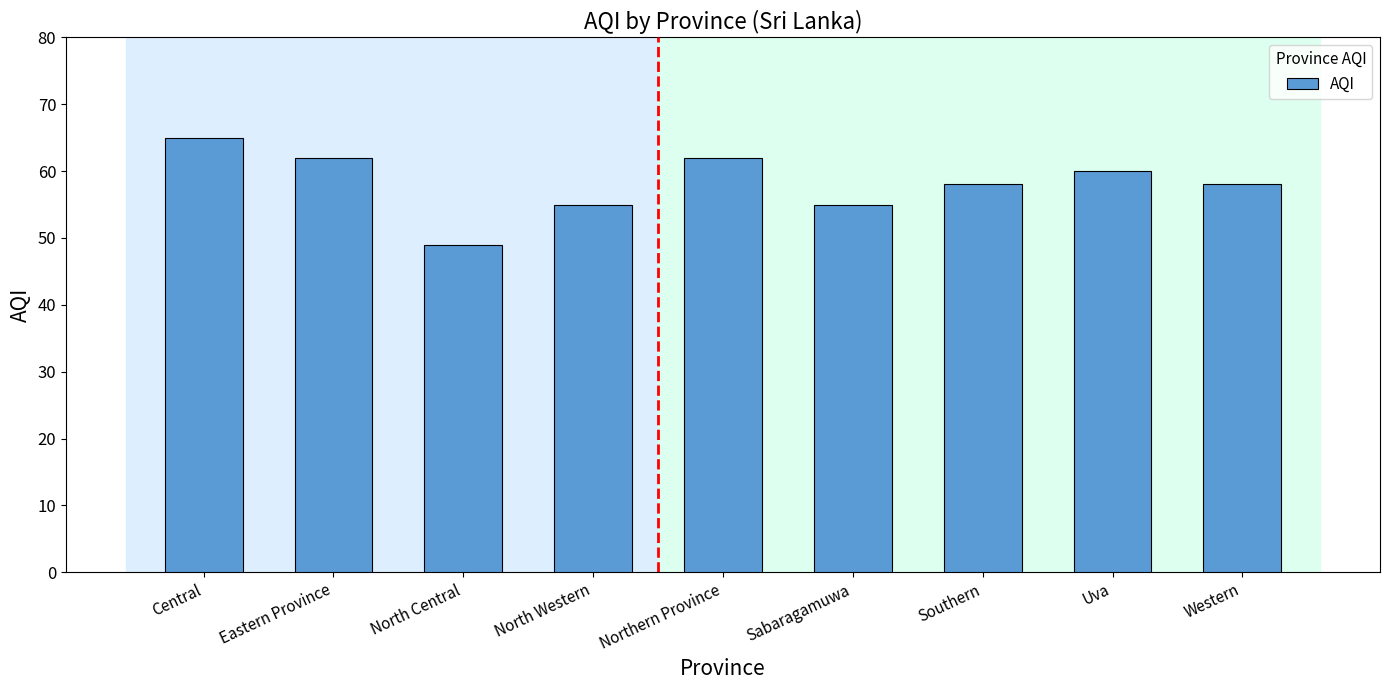

What is the difference between the values at Western and Eastern Province?

4